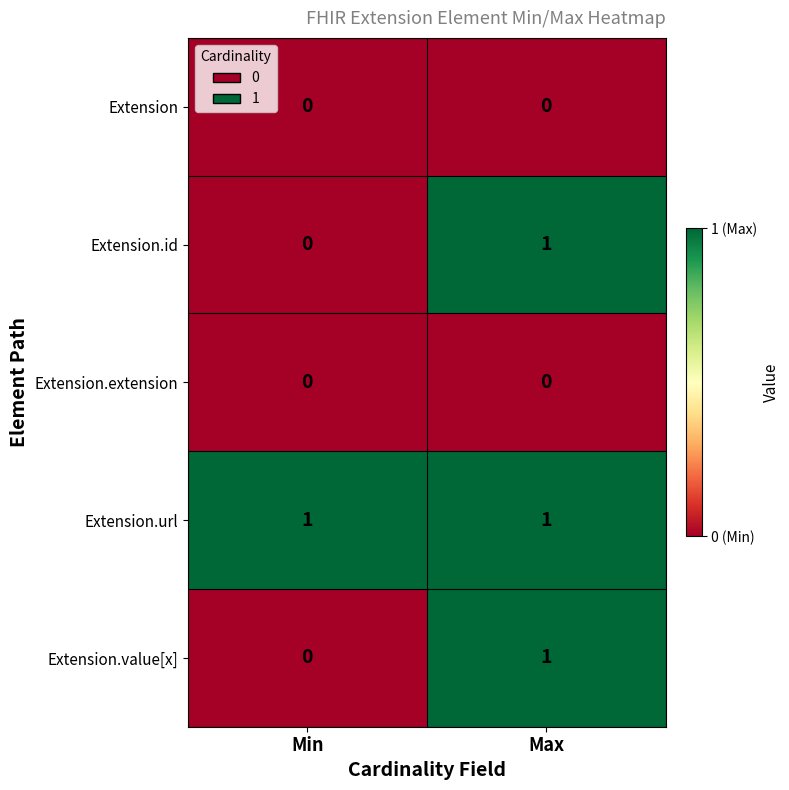

Where is Extension.id nearest to the value 0?

Min